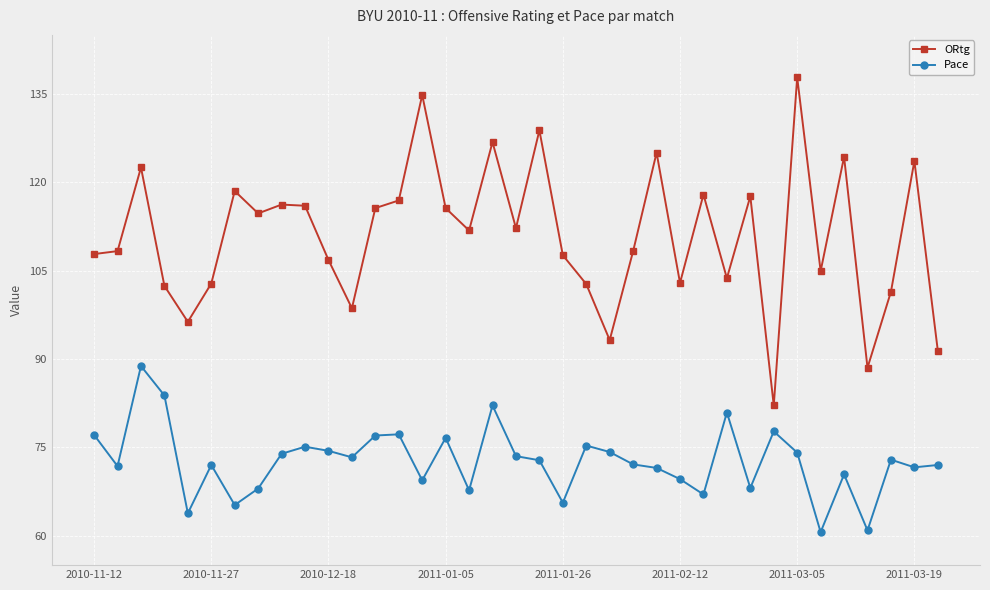

True or false: ORtg and Pace cross at least once.

False